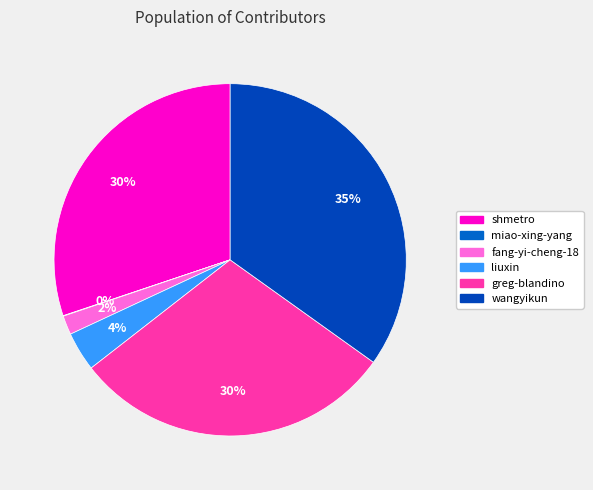

To the nearest percent, what percentage of the pie is wangyikun?

35%